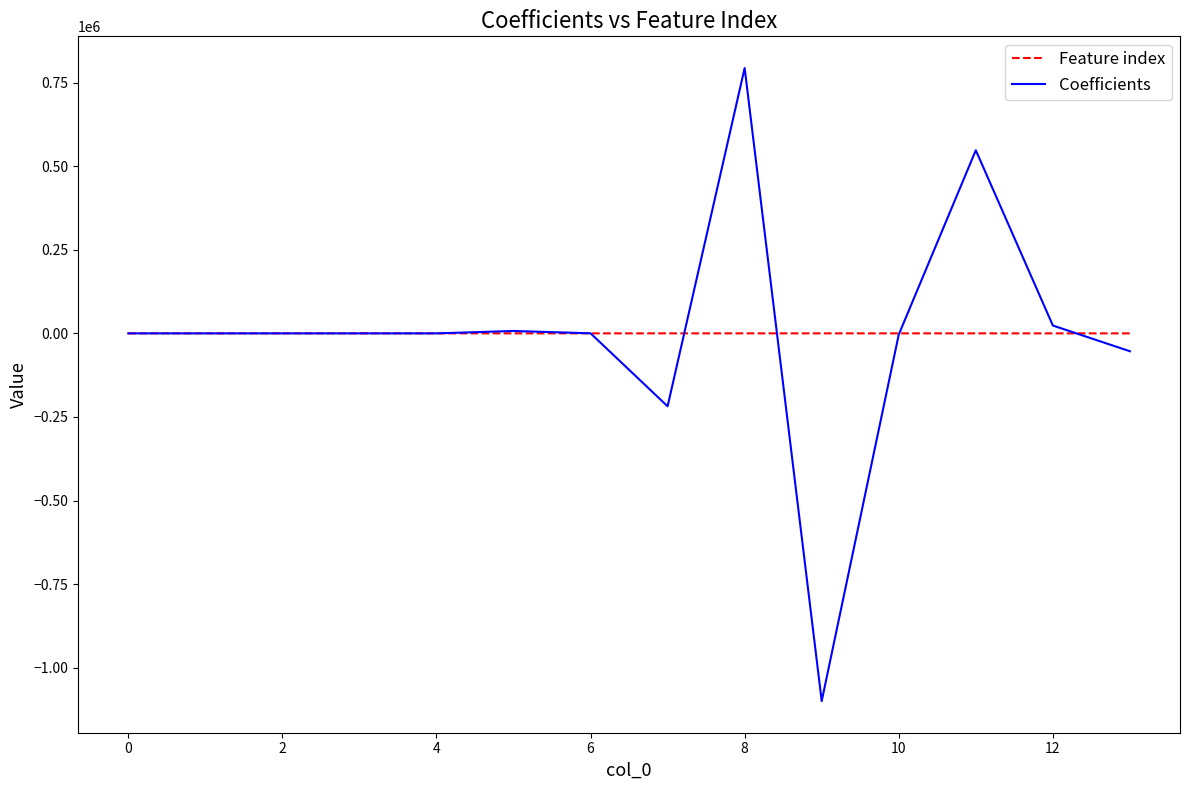

Is this an area chart (filled region under the line)?

No